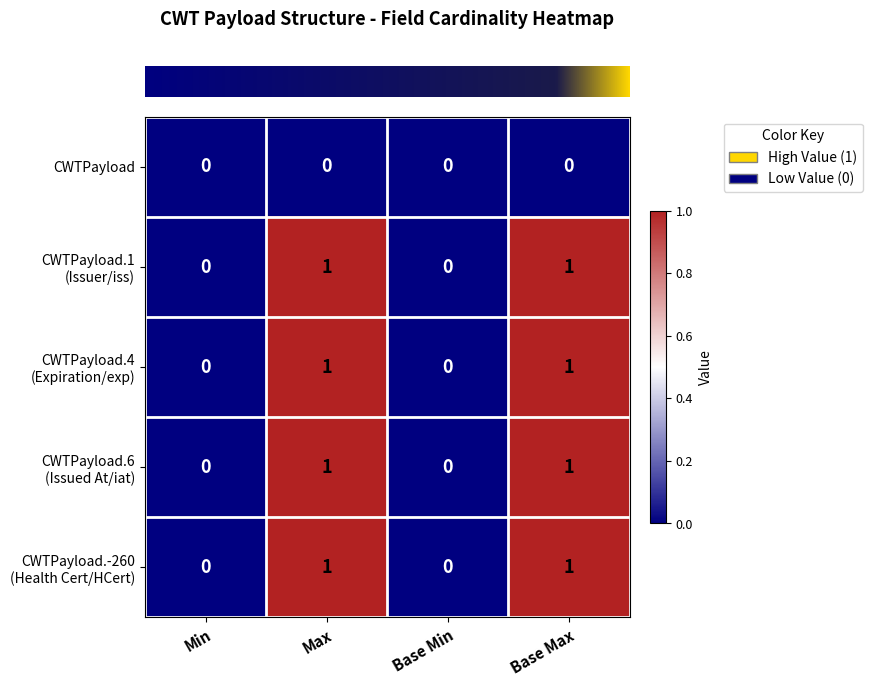

What is the total value across all series at Max?

4